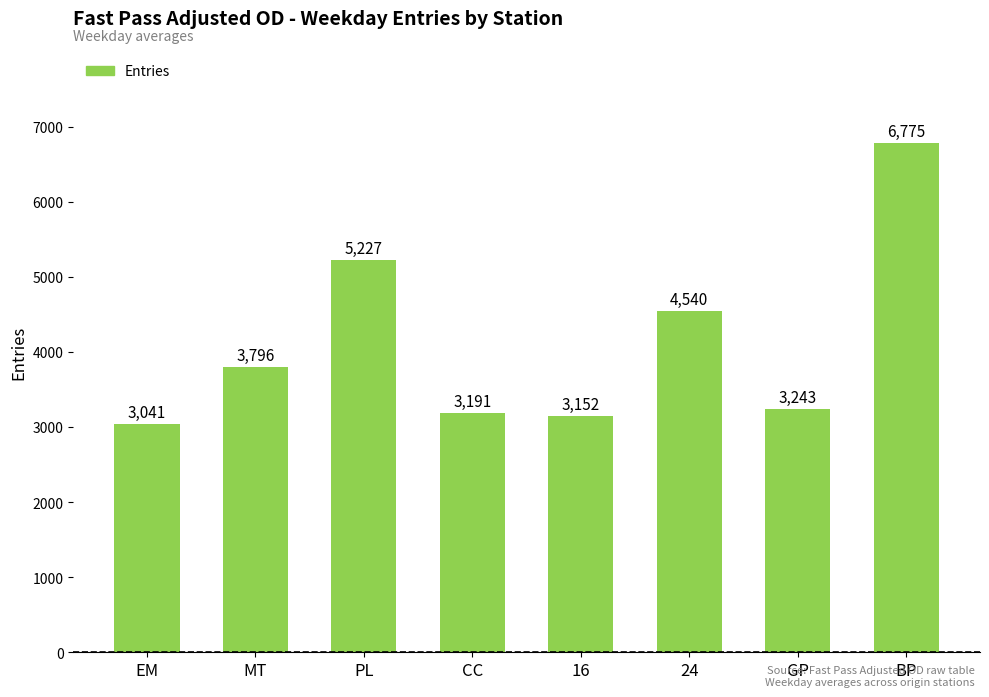

Where is the data nearest to the value 4908?

PL